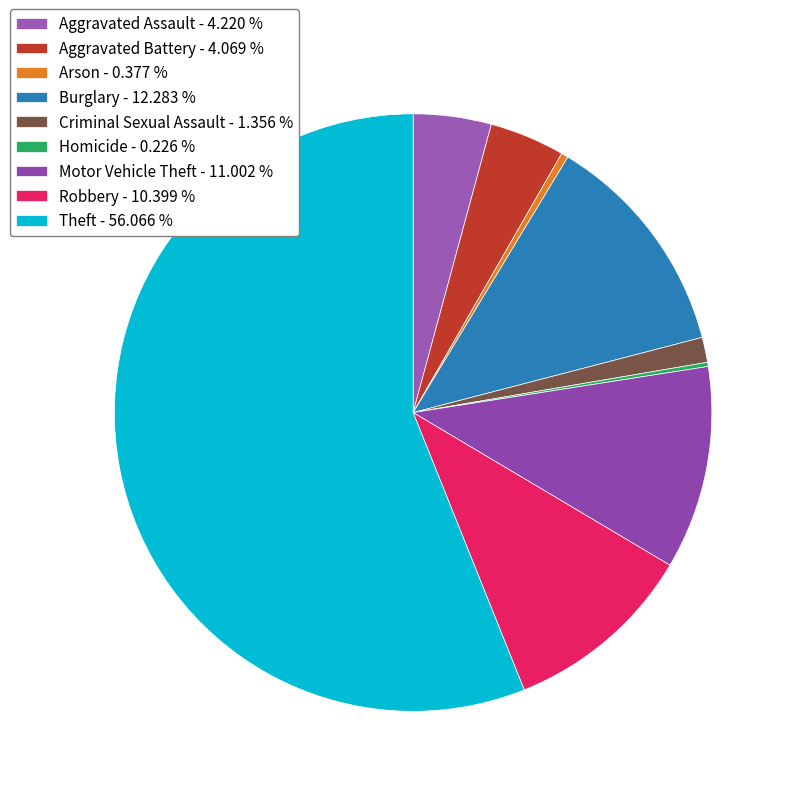

Is it true that Robbery is 10% of the pie?

True